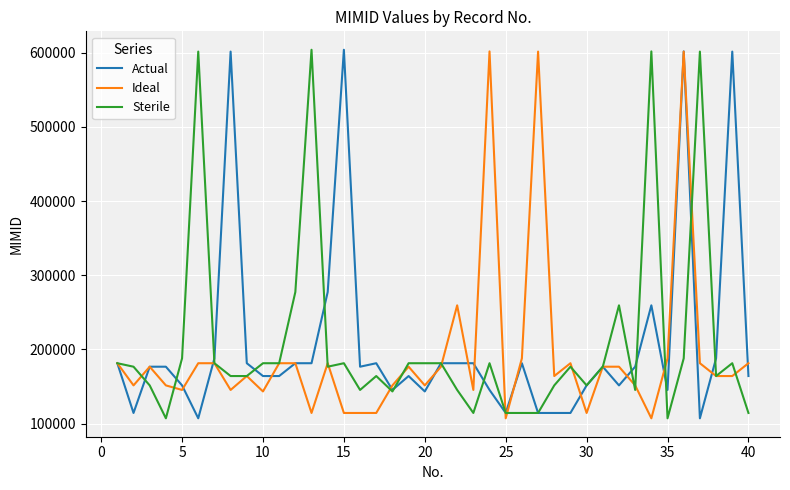

What is the minimum value shown in the chart?

107300